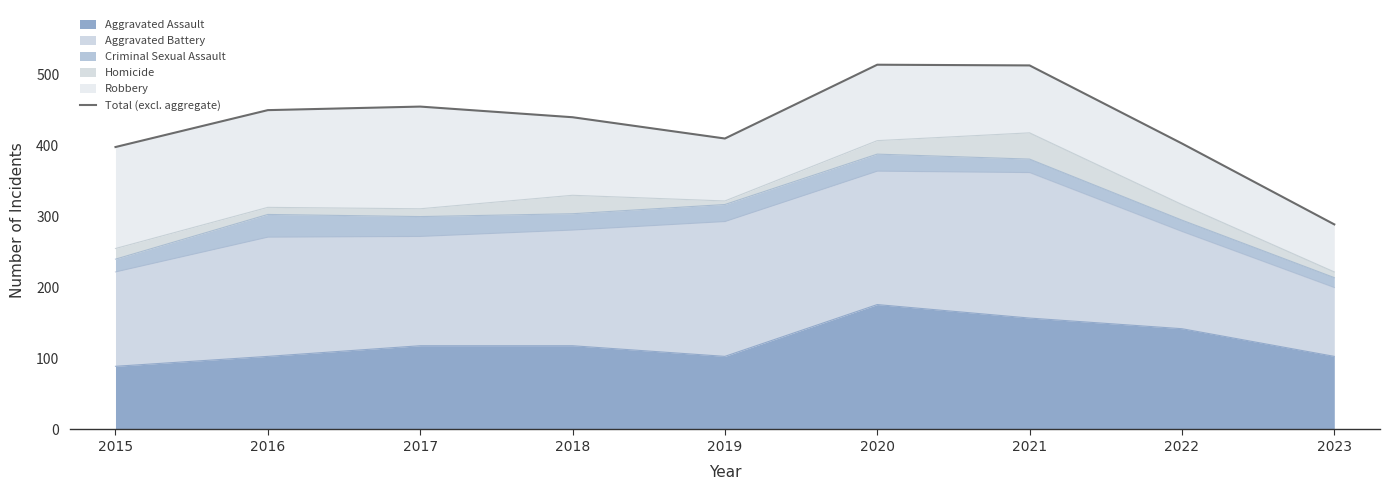

Does the chart have visible grid lines?

No